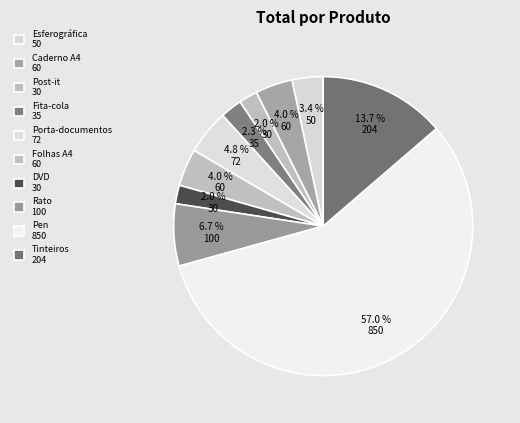

Is it true that Fita-cola is 16% of the pie?

False